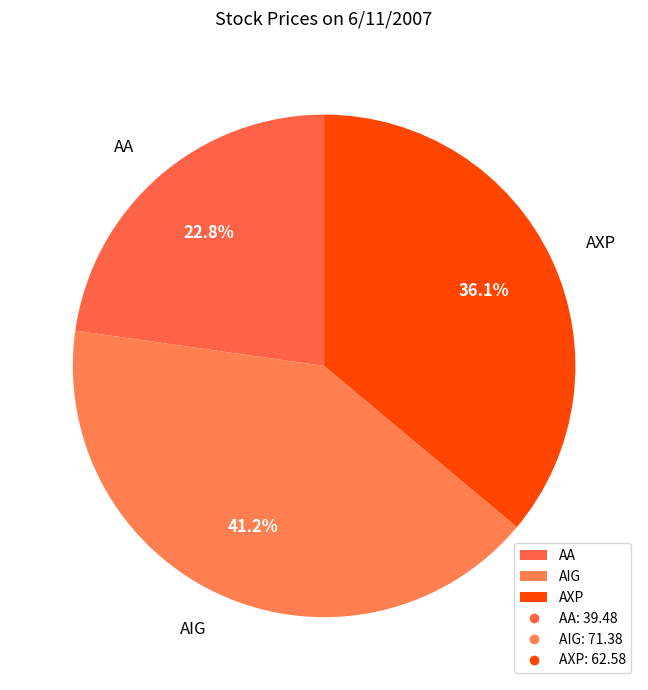

How many slices are in this pie chart?

3